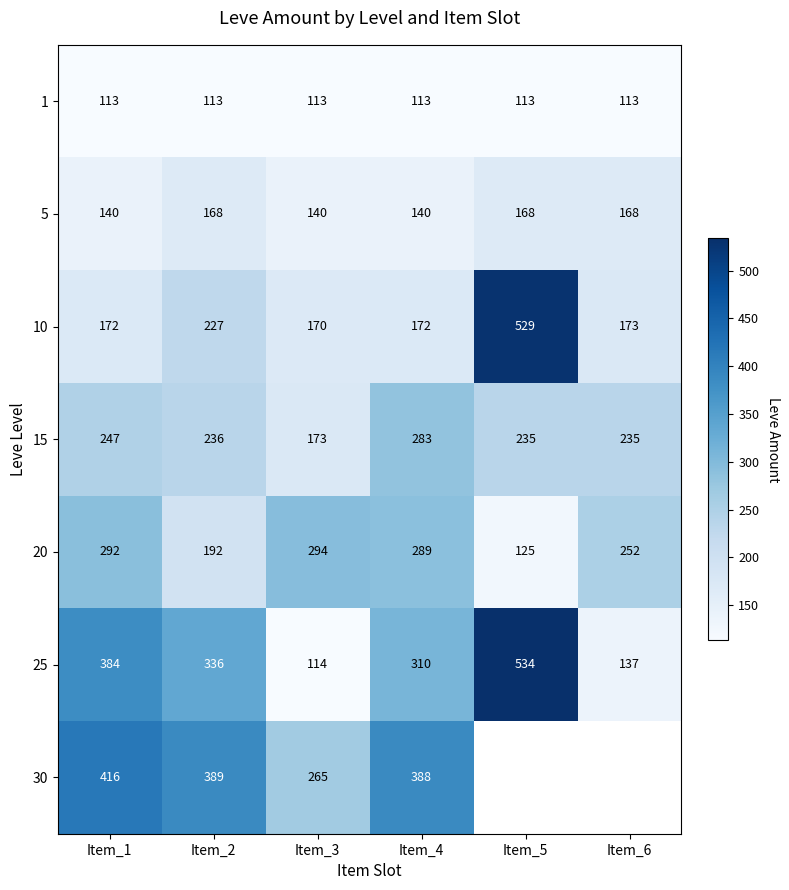

Which category has the lowest value across all series?

Item_1